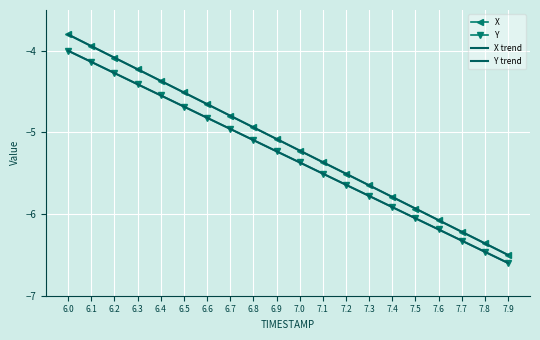

Is it true that X equals -1.7 at 6.1?

False